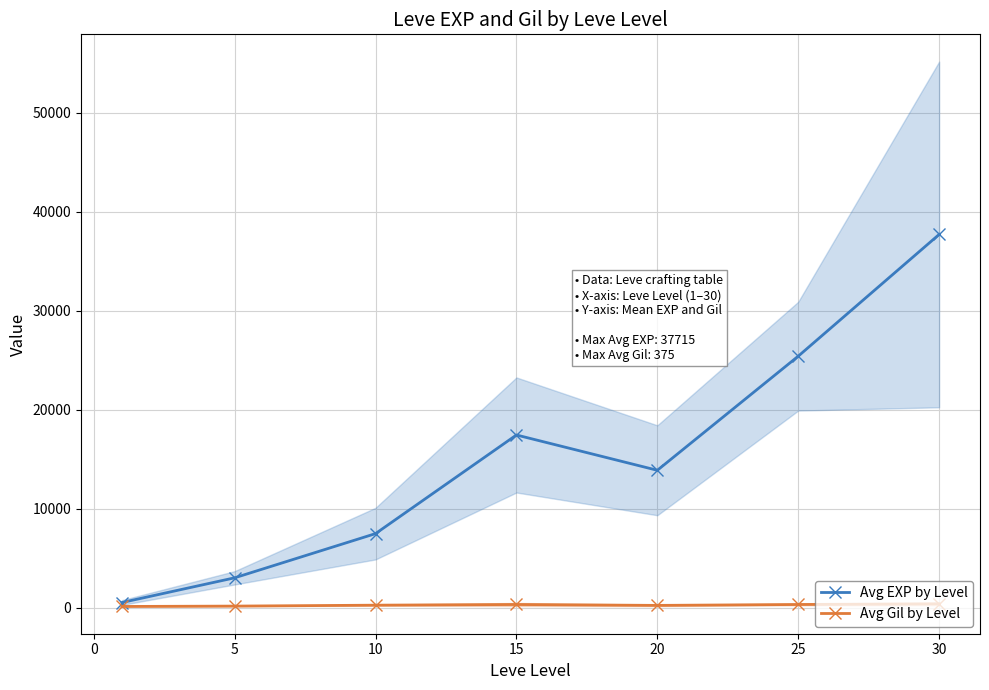

In Avg EXP by Level, how many points are higher than both neighbors (excluding endpoints)?

1